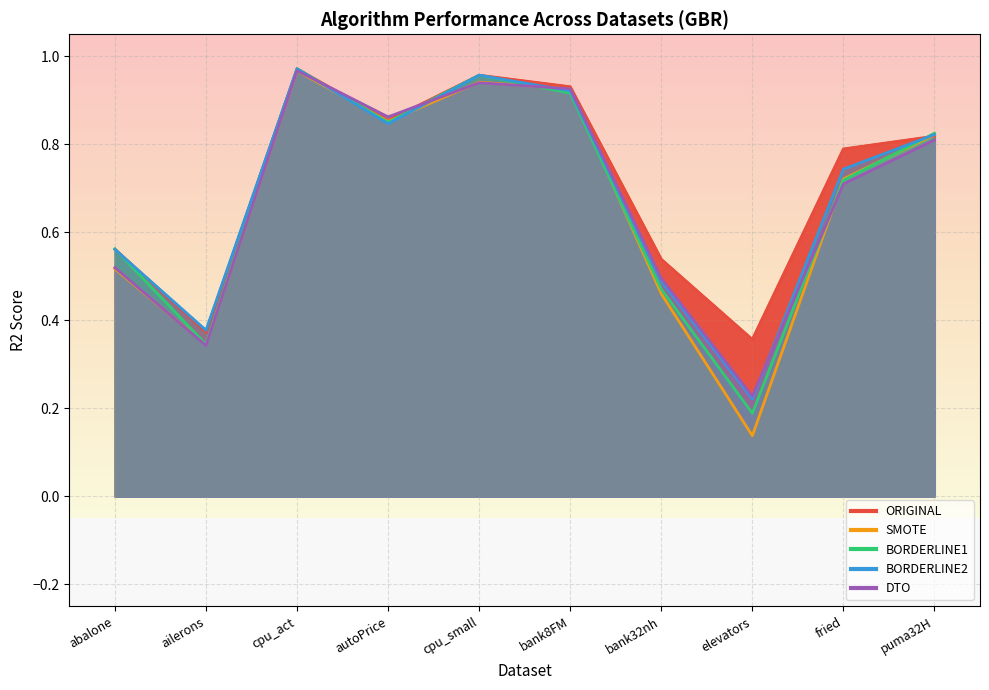

What is the label of the 7th point from the right?

autoPrice